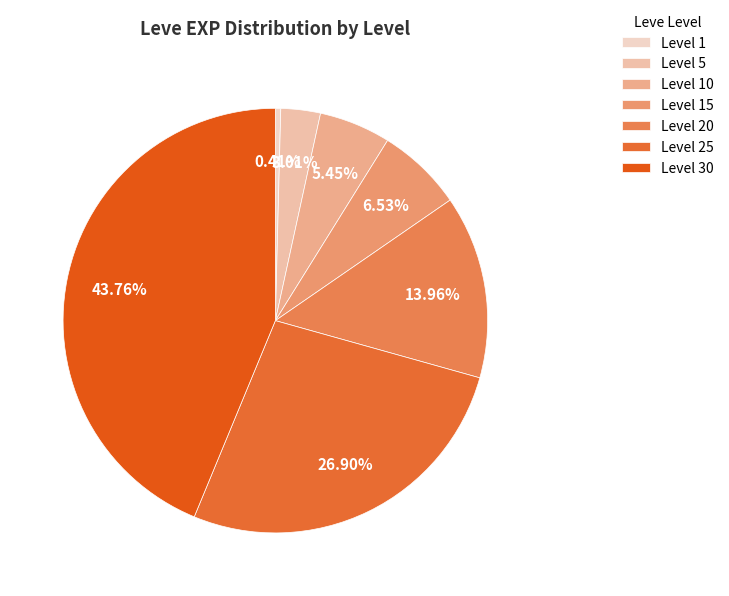

True or false: Level 5 accounts for 3% of the total.

True